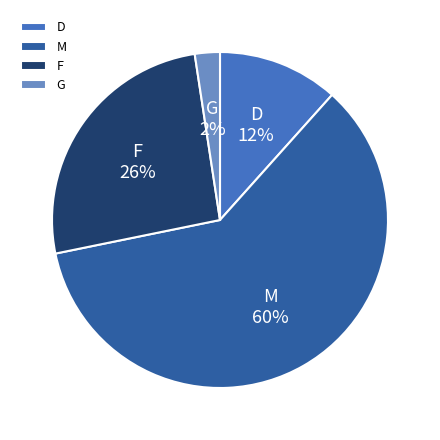

Is G the majority of the pie?

No